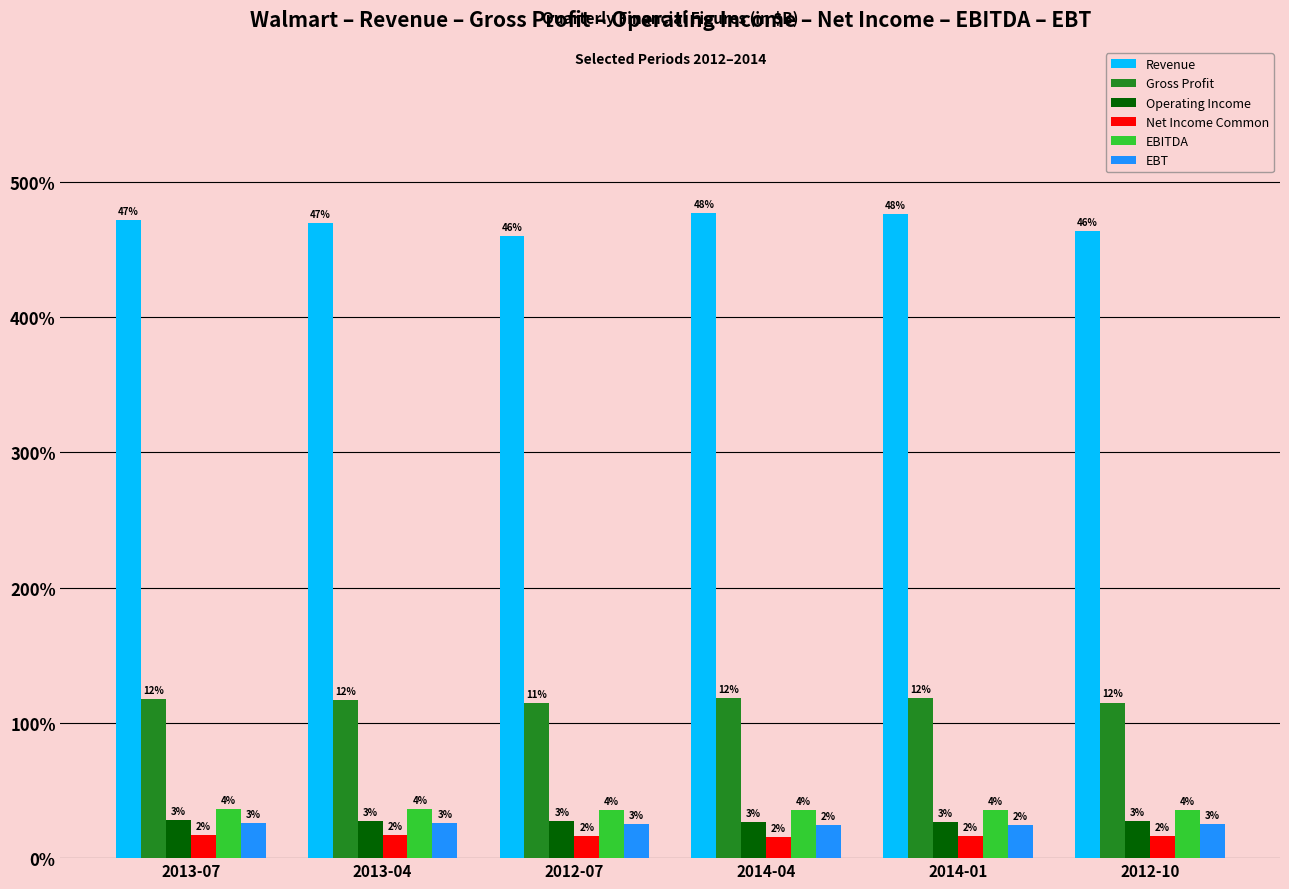

What are all the series names shown in the legend?

Revenue, Gross Profit, Operating Income, Net Income Common, EBITDA, EBT